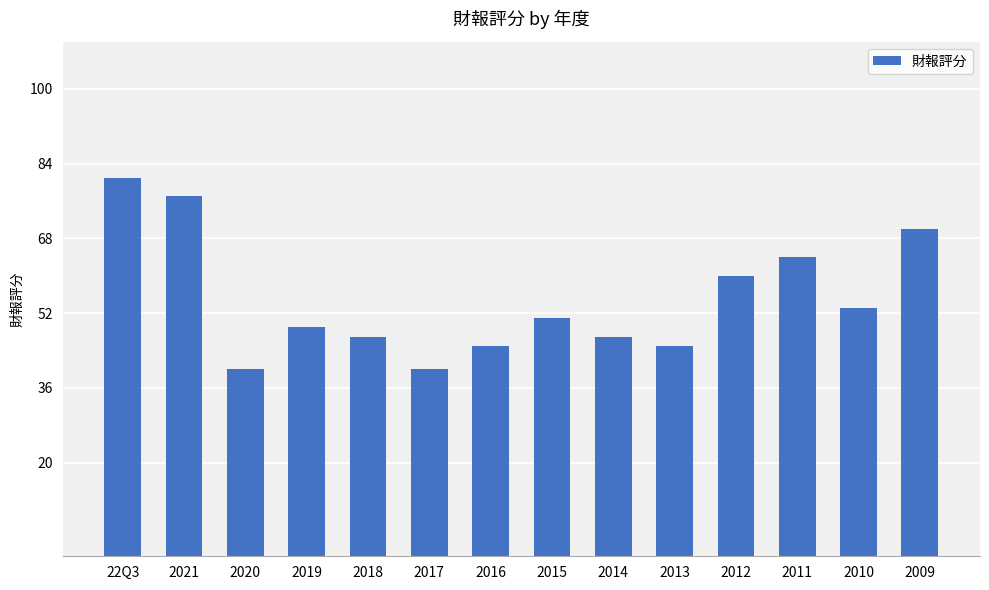

Count the number of data series in this chart.

1